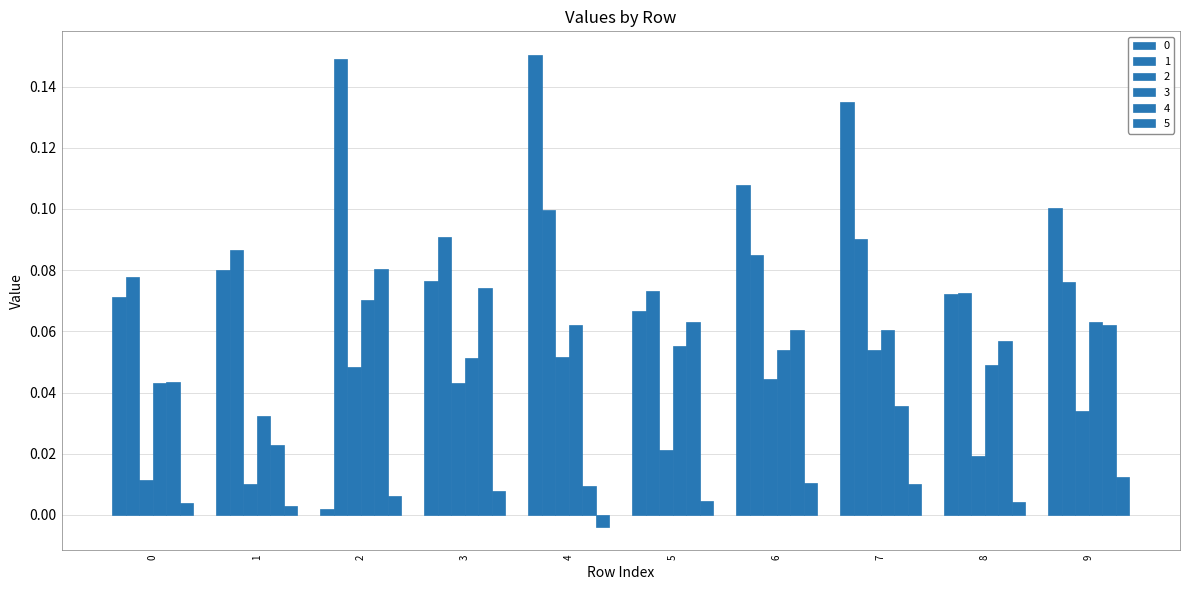

What is the difference between the maximum and minimum values in the 0 series?

0.1